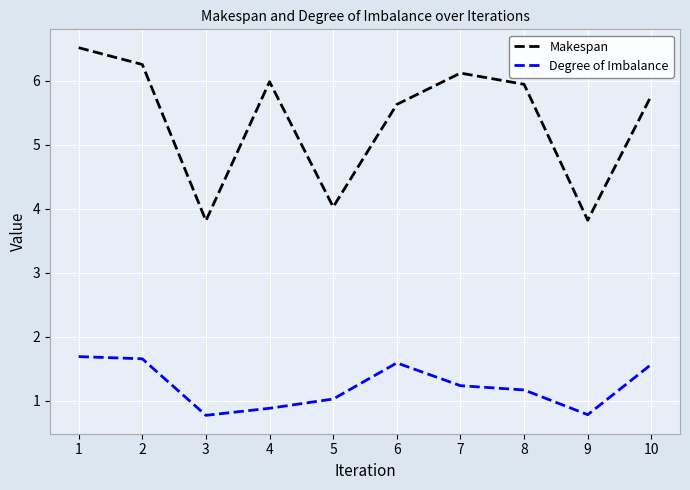

What is the highest value of the Makespan series?

6.5